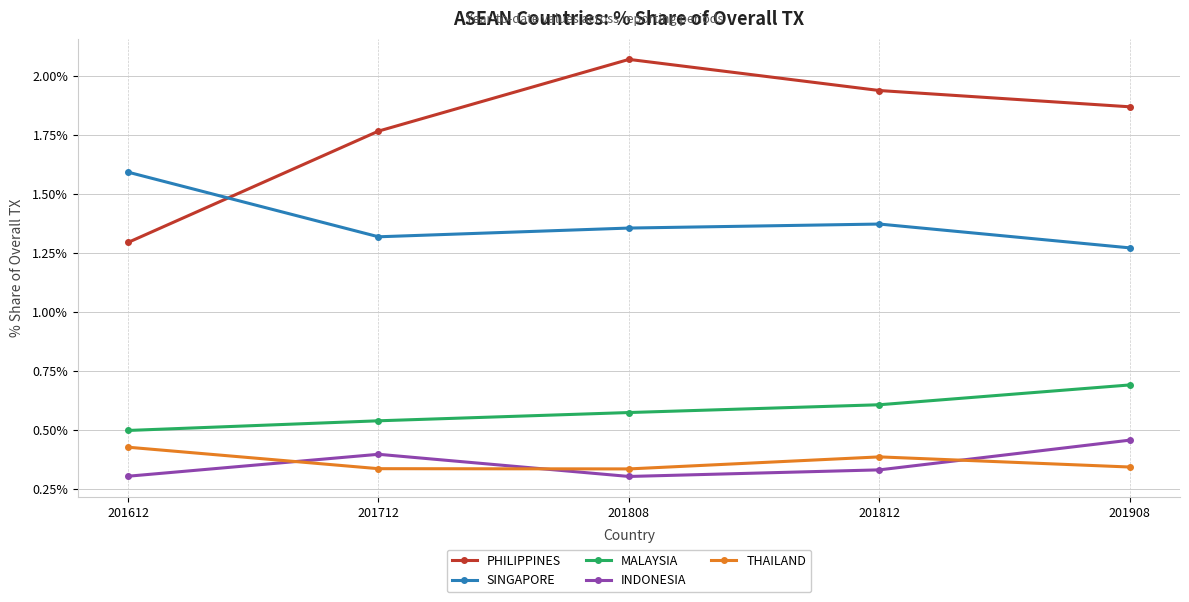

Where is the first local maximum for THAILAND?

201812